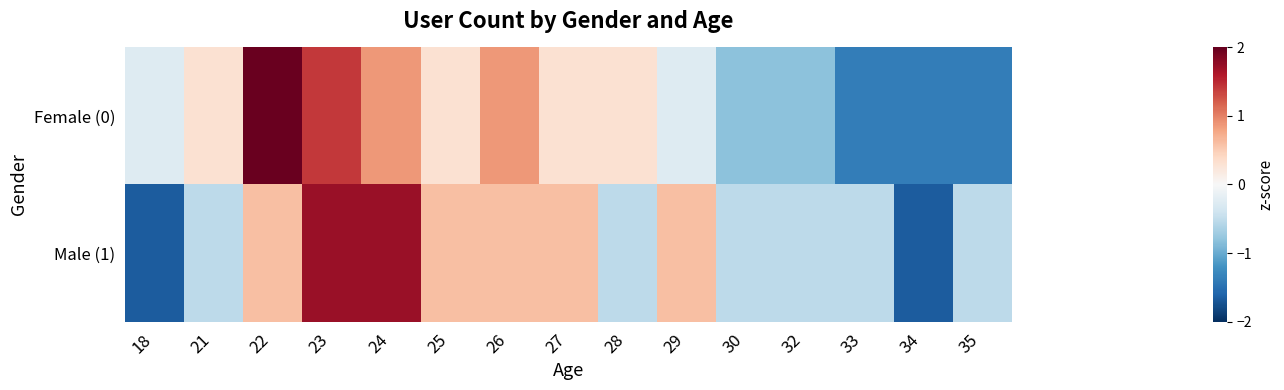

Which series changed the most between 28 and 35?

Female (0)